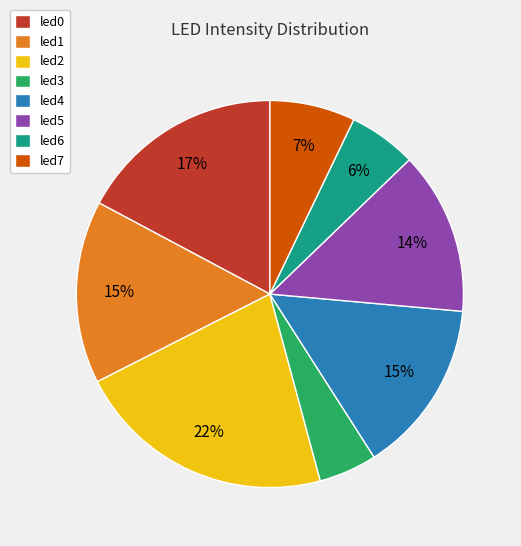

Is led7 the majority of the pie?

No